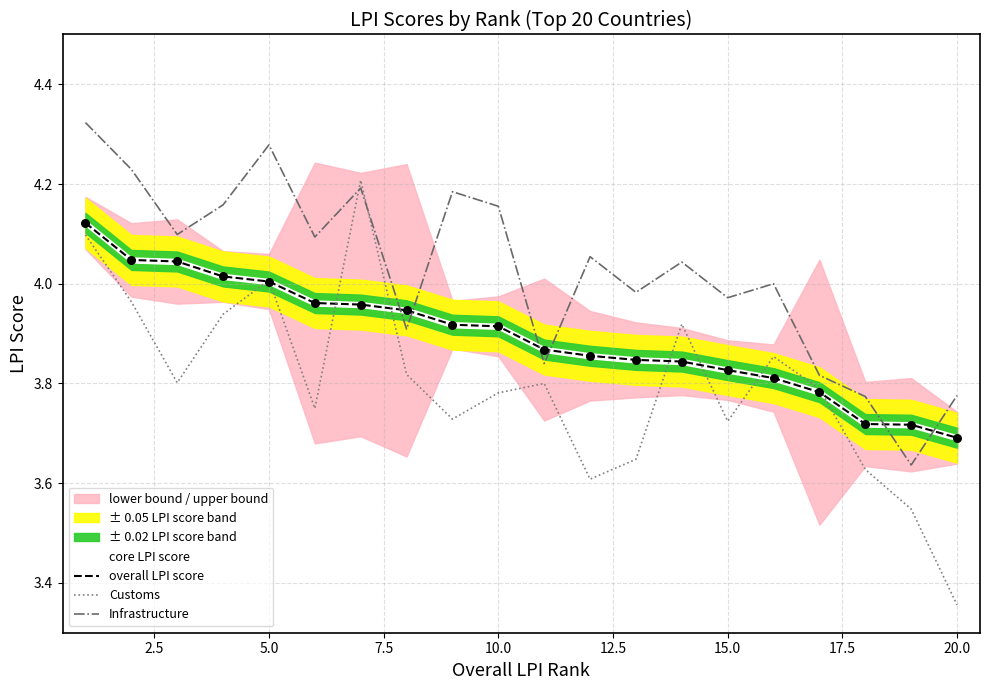

Which series has the widest spread of Y values?

Customs